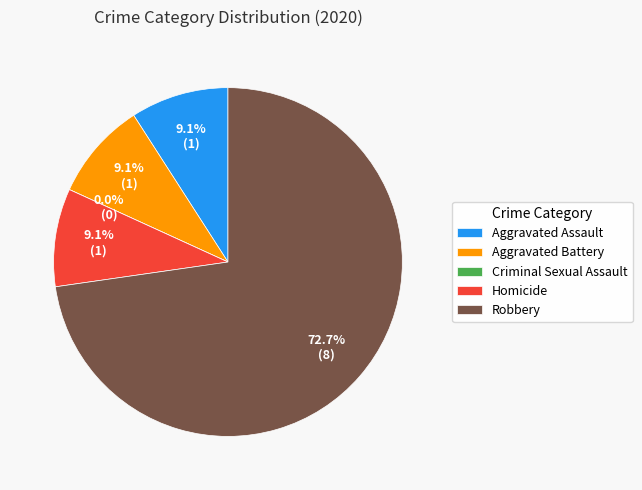

Rank the categories by value from lowest to highest.

Criminal Sexual Assault, Aggravated Assault, Aggravated Battery, Homicide, Robbery